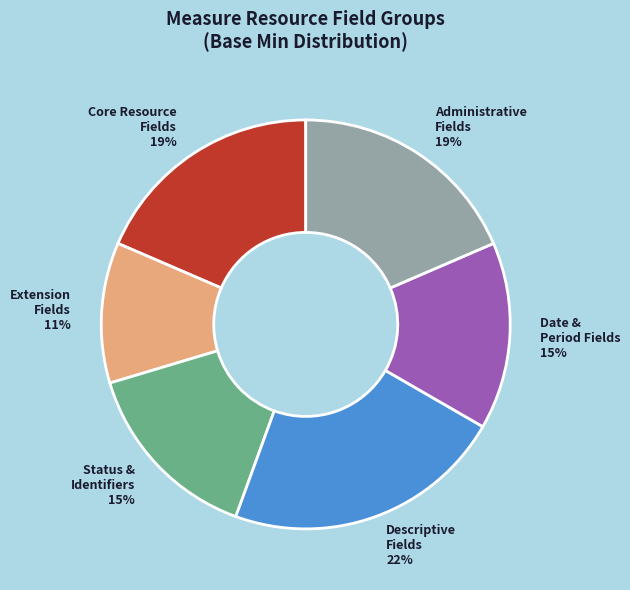

Is there a majority slice in this chart?

No